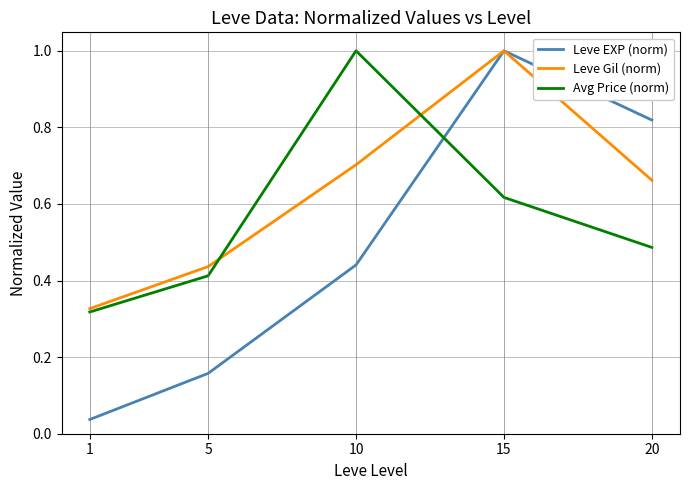

Is it true that Leve Gil (norm) equals 0.9 at 10?

False